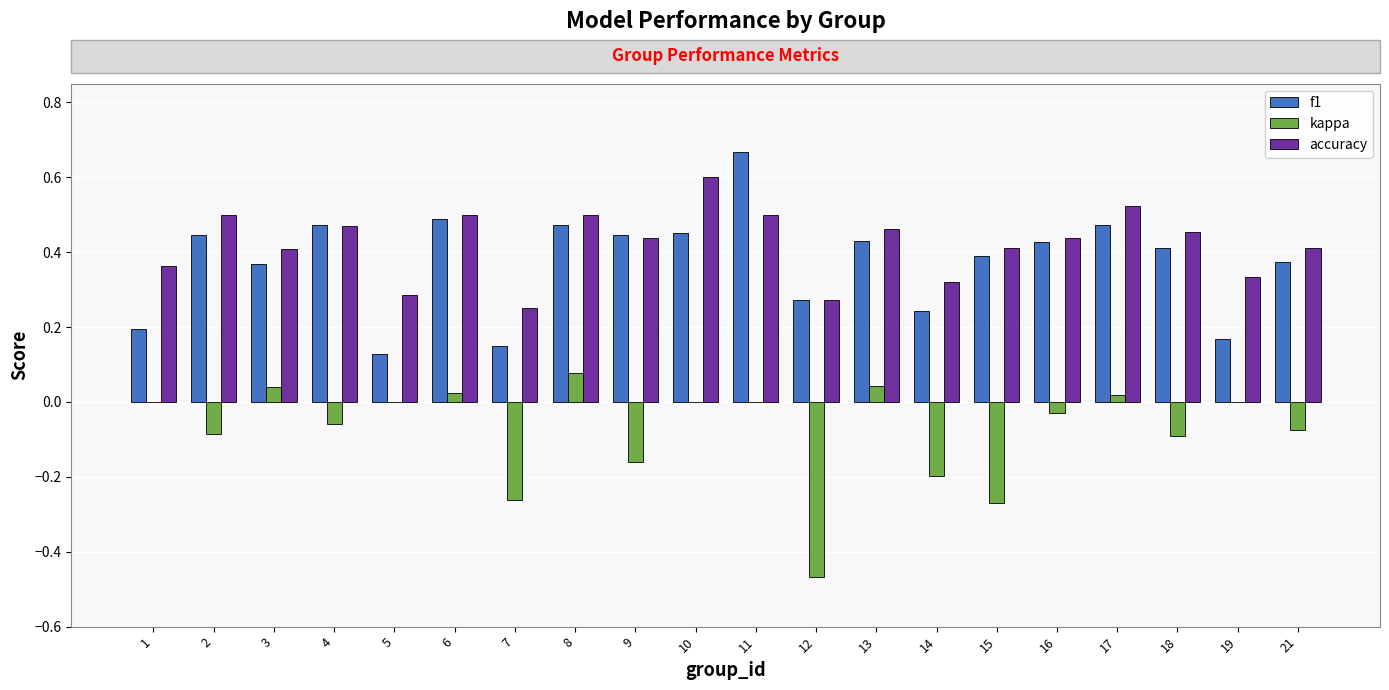

Does the chart contain stacked bars?

No